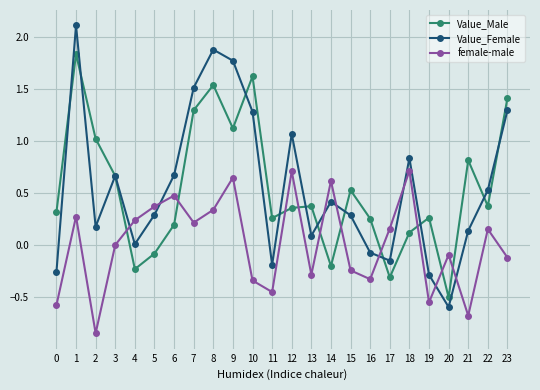

Which series changed the most between 5 and 20?

Value_Female